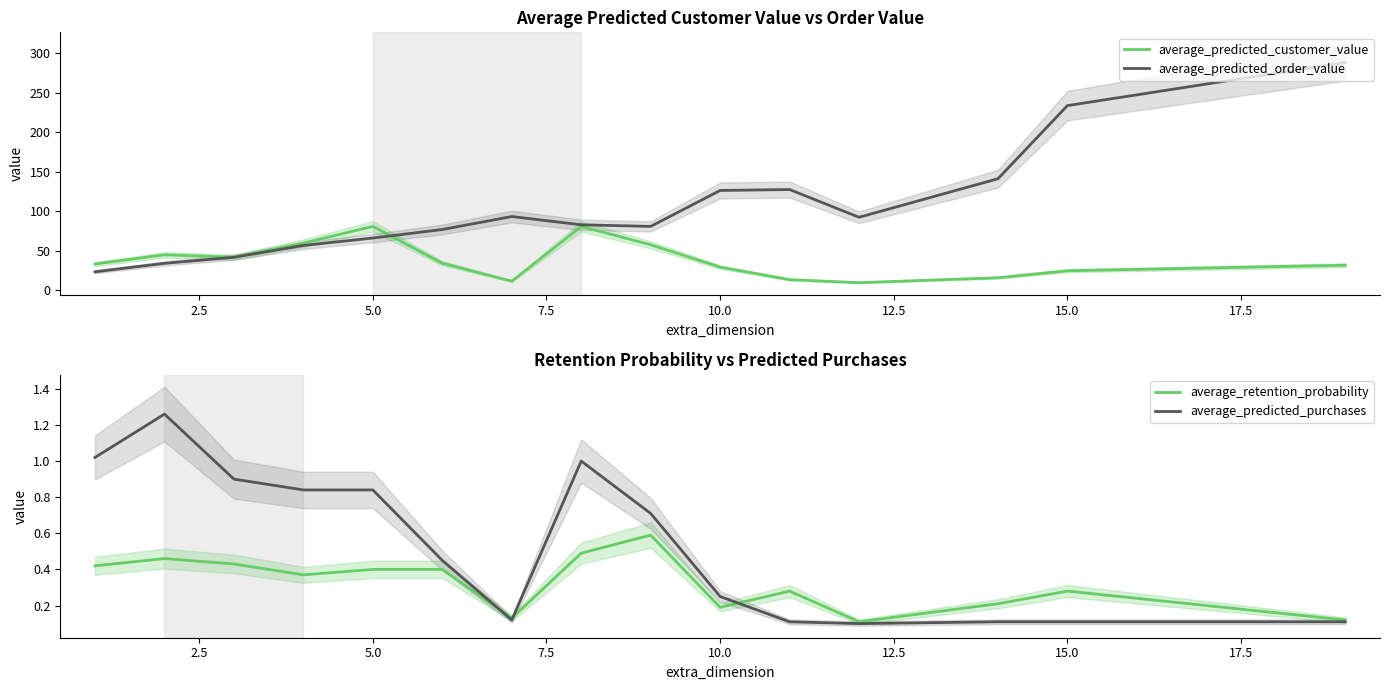

What is the lowest value of the average_predicted_order_value series?

23.4